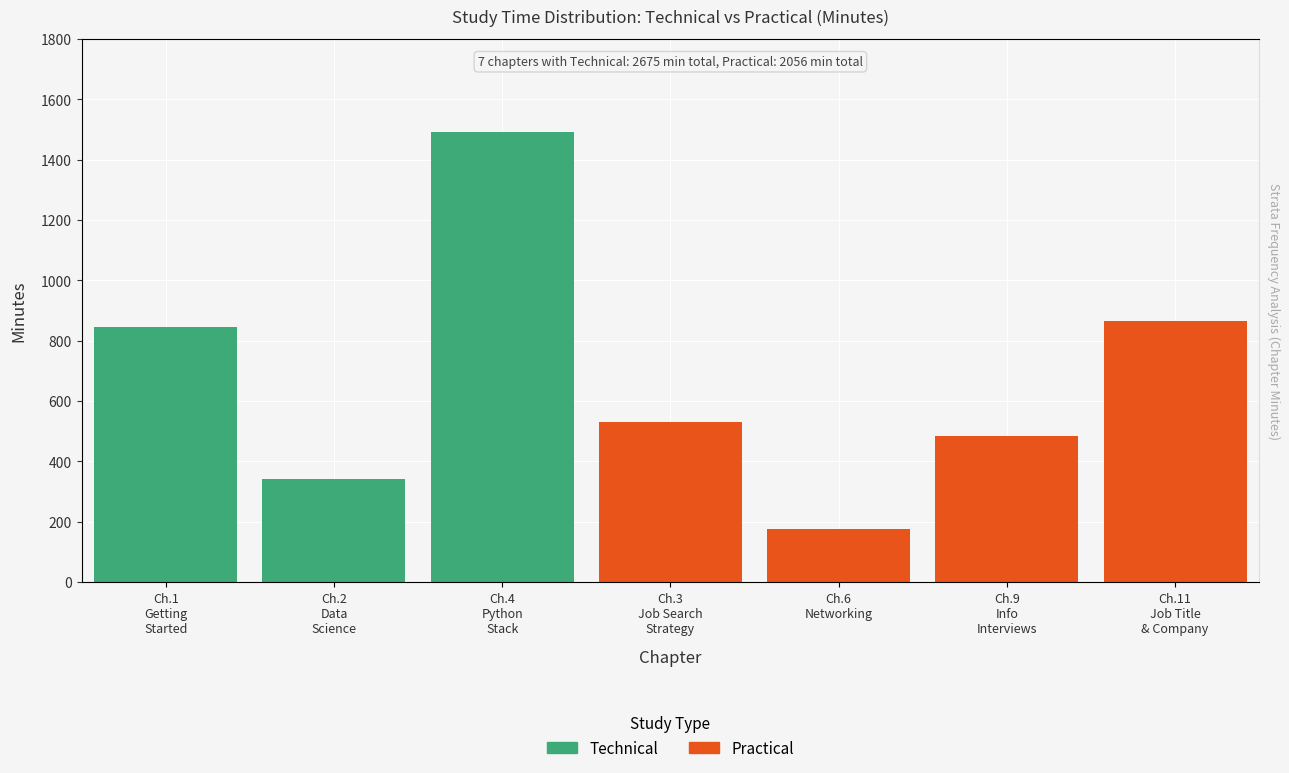

What position from the left is Ch.9
Info
Interviews?

6